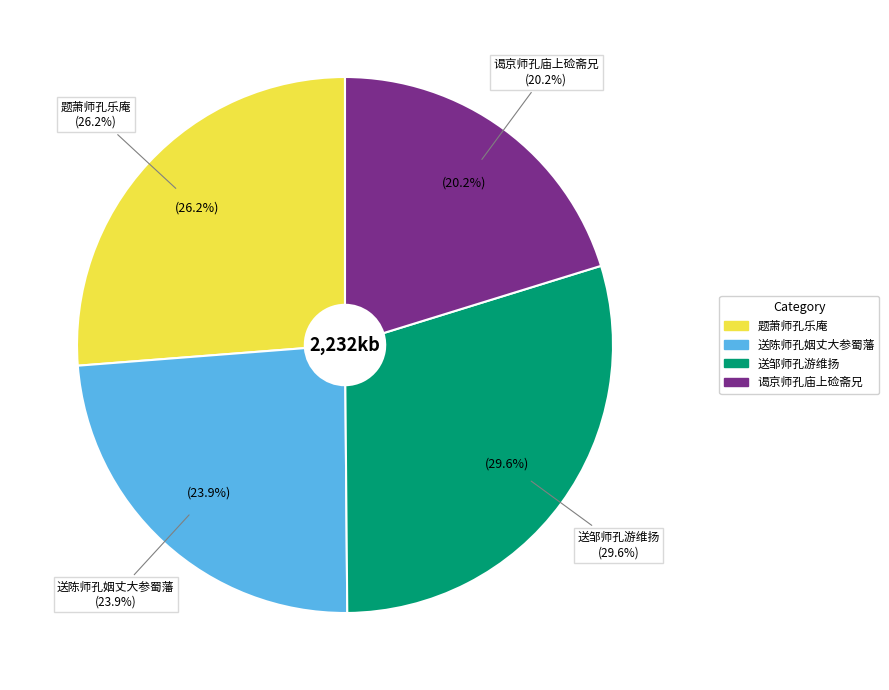

What is the change in value from 题萧师孔乐庵 to 送邹师孔游维扬?

+76003